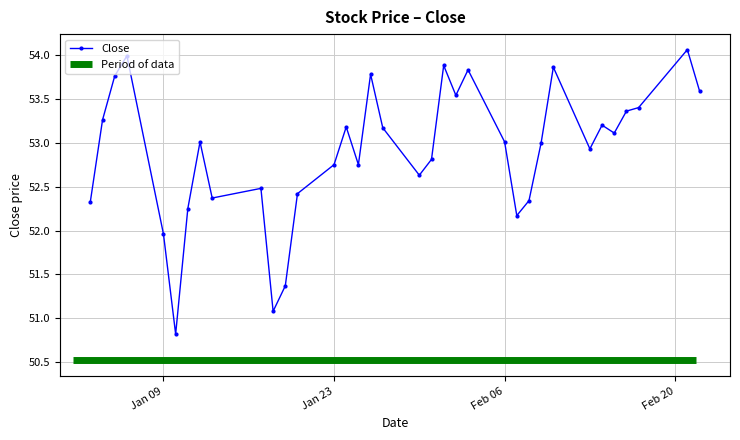

The value at 2017-01-24 is 19.8. True or false?

False